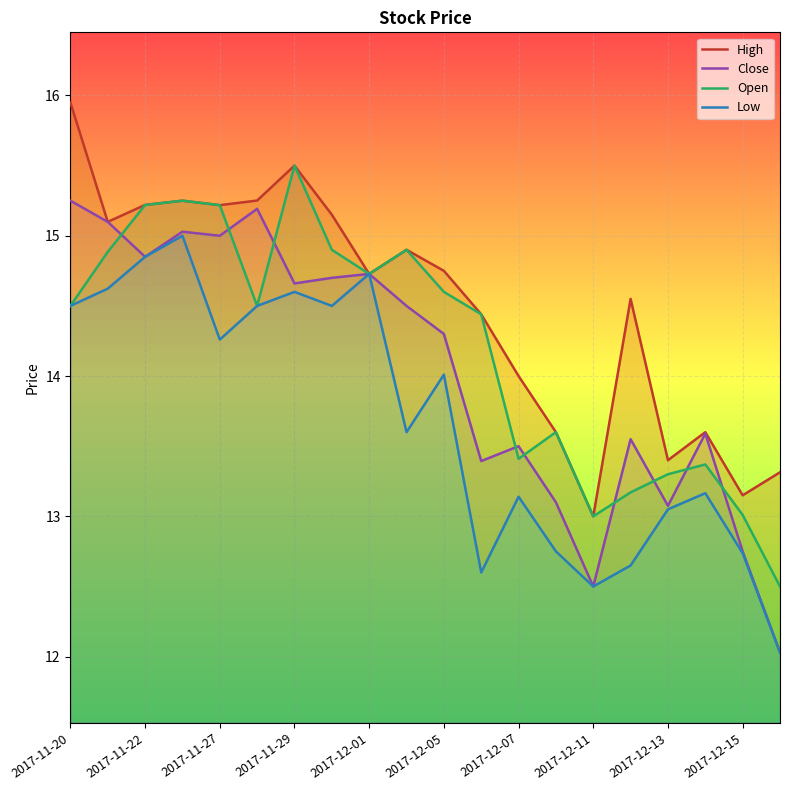

At which label does Close first exceed 14?

2017-11-20